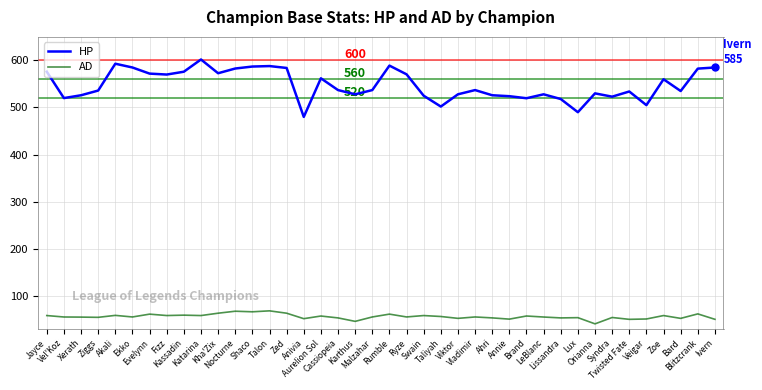

True or false: AD and HP intersect in this chart.

False